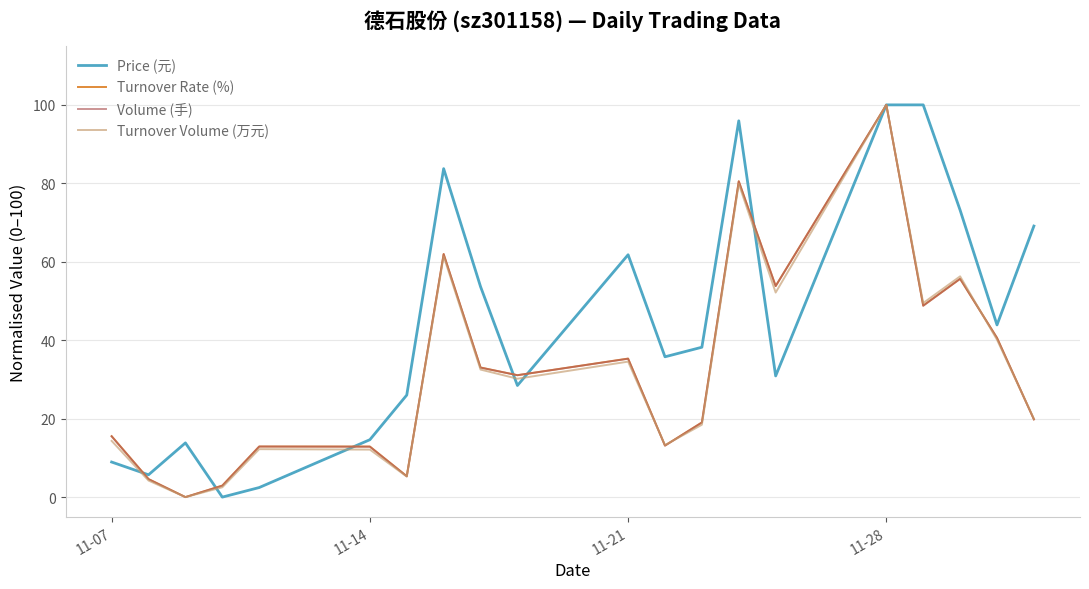

What is the maximum value for Turnover Volume (万元)?

100.0